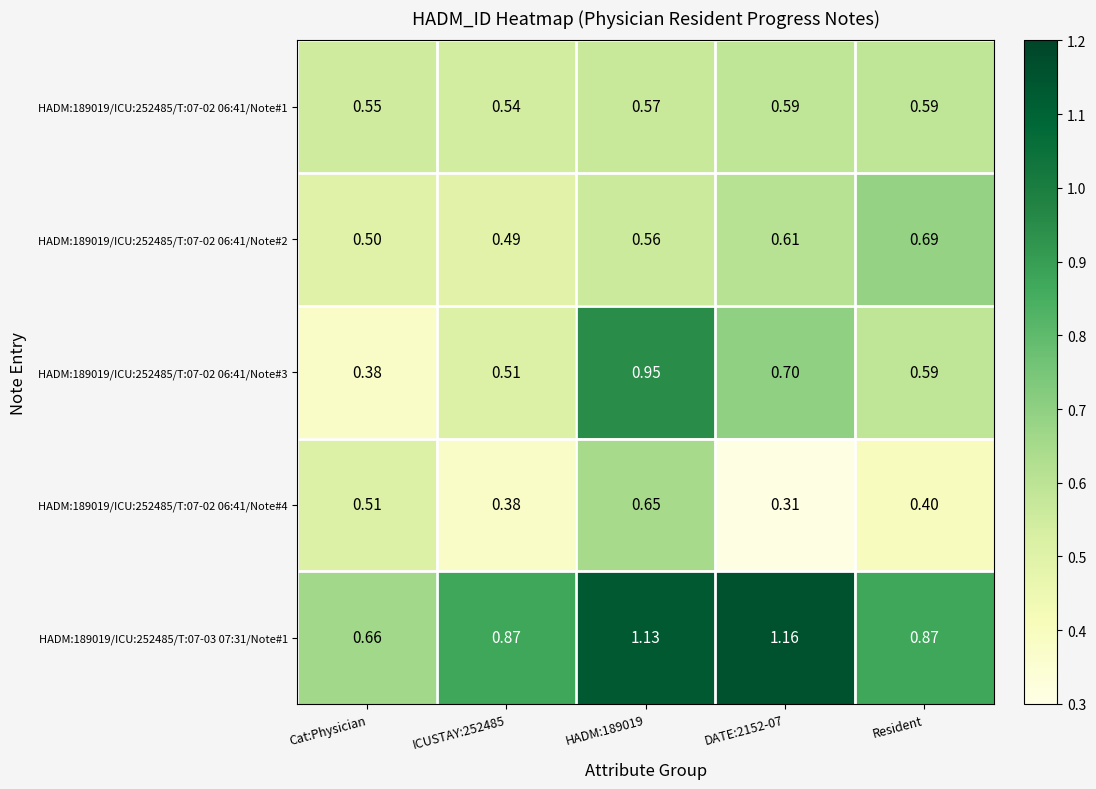

Is the value of HADM:189019/ICU:252485/T:07-02 06:41/Note#2 at Resident greater than the value of HADM:189019/ICU:252485/T:07-02 06:41/Note#1 at Cat:Physician?

Yes